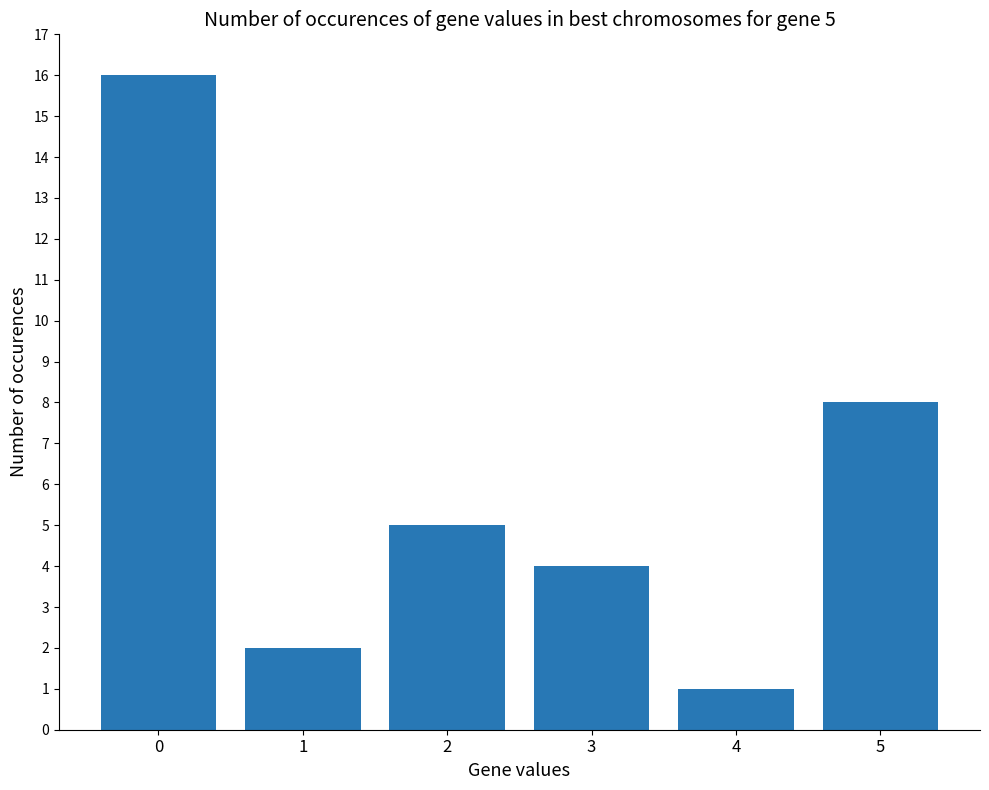

How many bars are there in total?

6